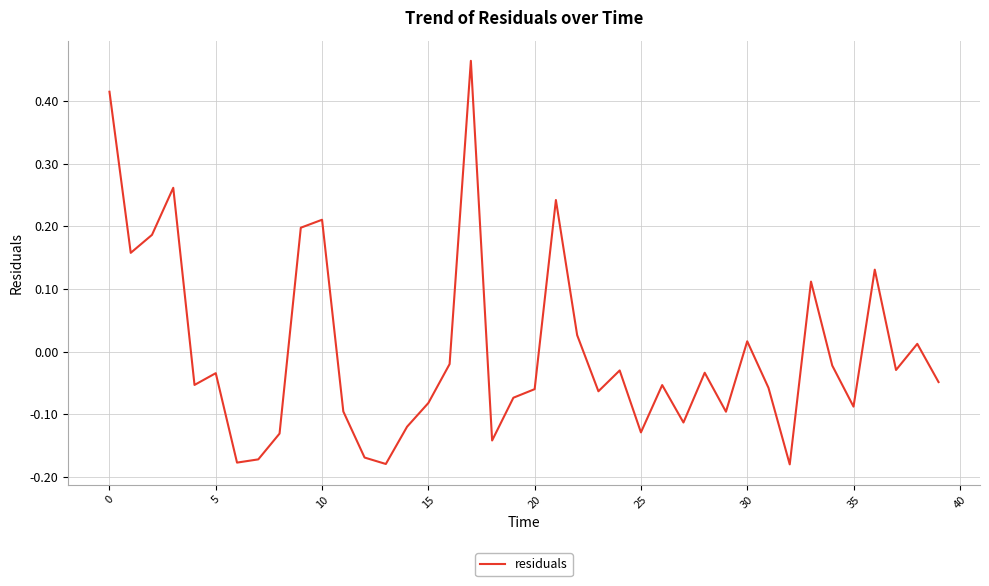

How many points are higher than both their immediate neighbors (excluding endpoints)?

12